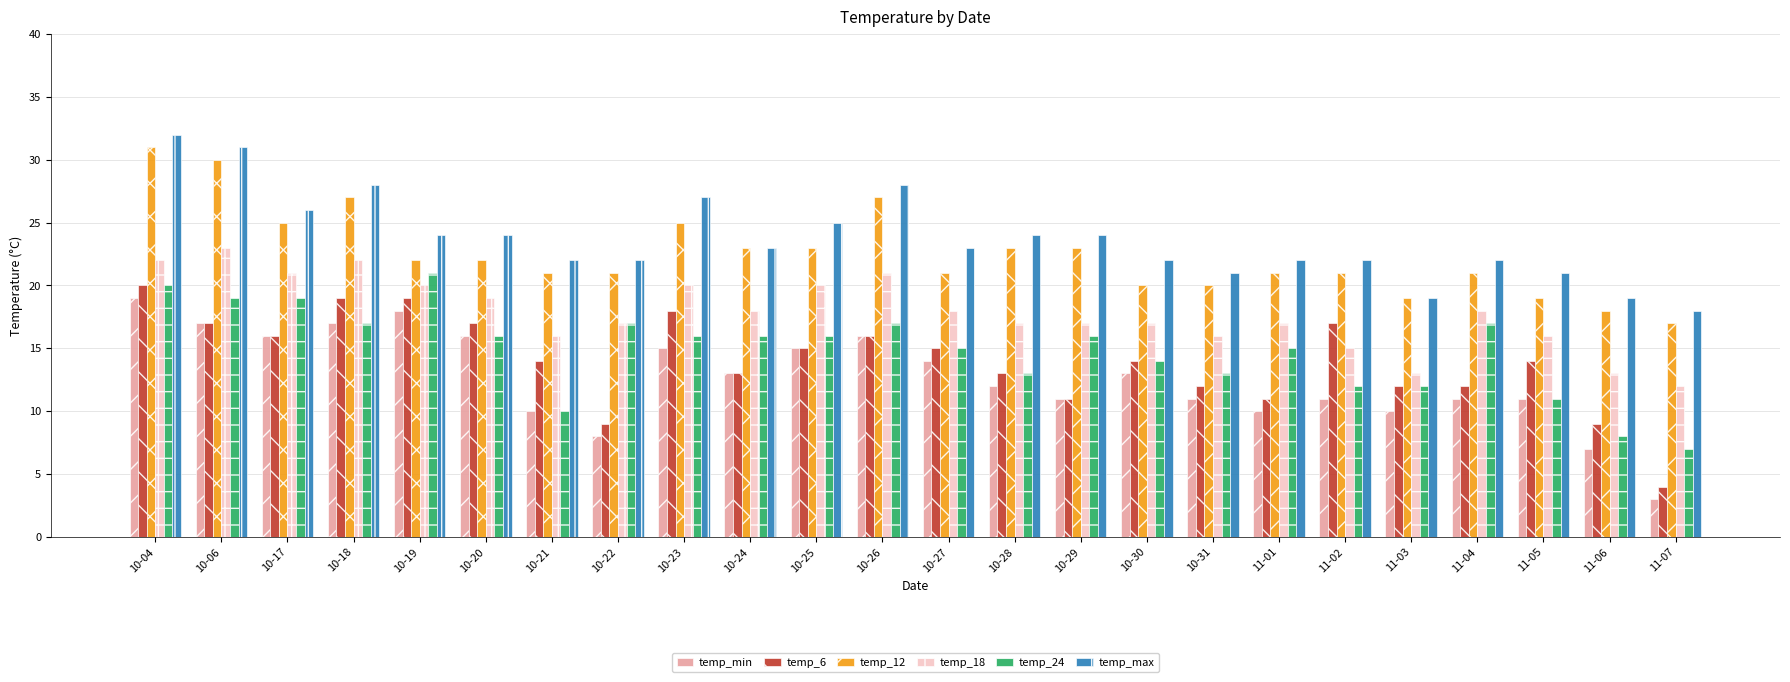

Are the bars horizontal?

No